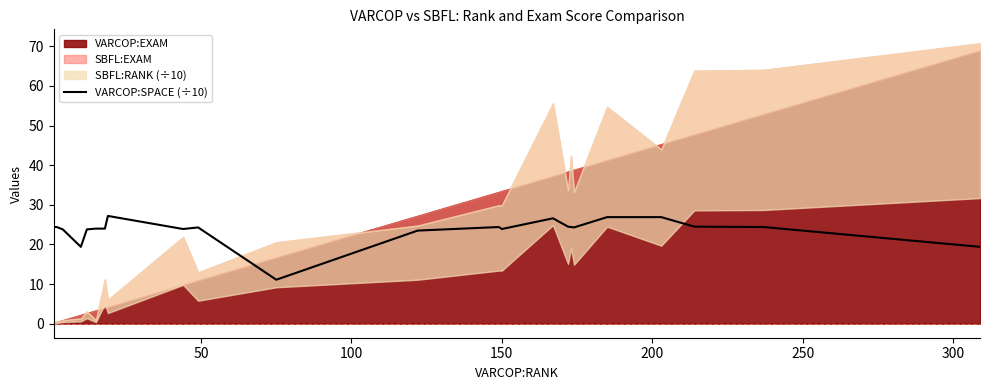

What is the highest value of the VARCOP:SPACE (÷10) series?

27.2